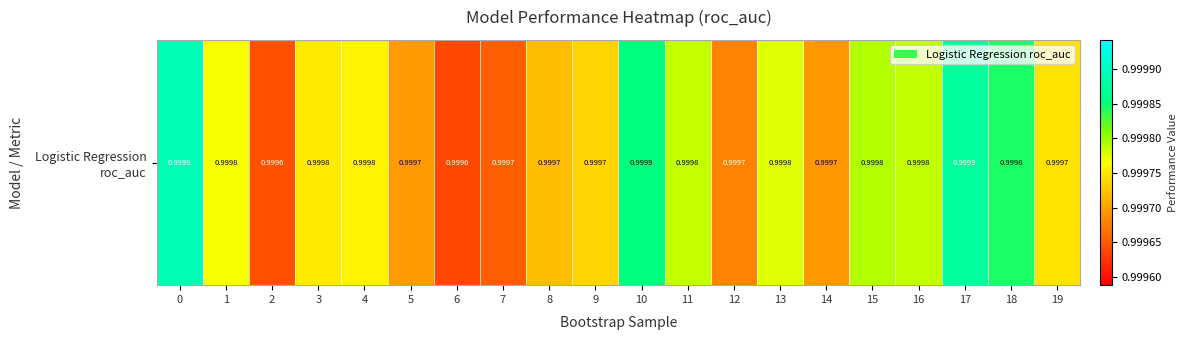

The value at 18 is 1.0. True or false?

True